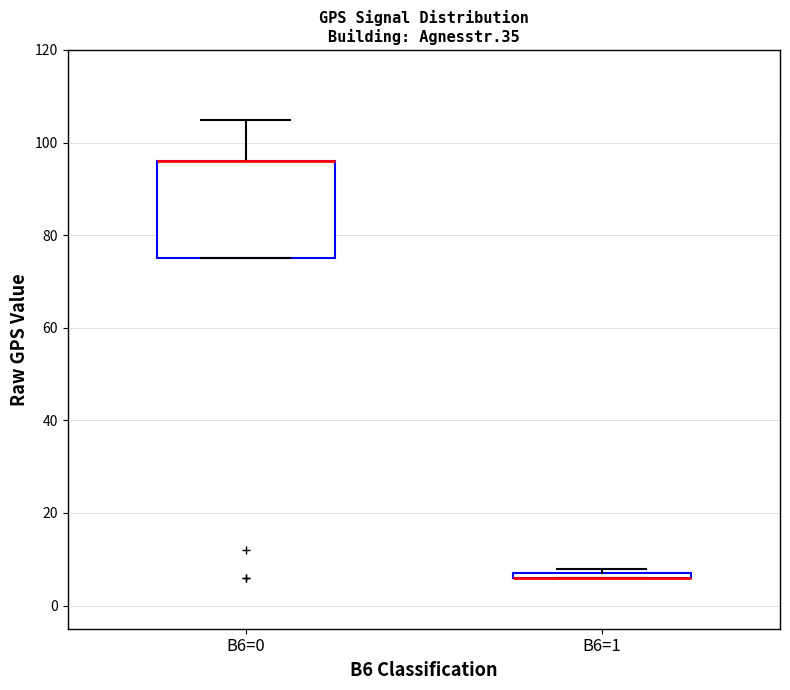

Comparing the boxes themselves (not the whiskers), which one is the tallest?

B6=0